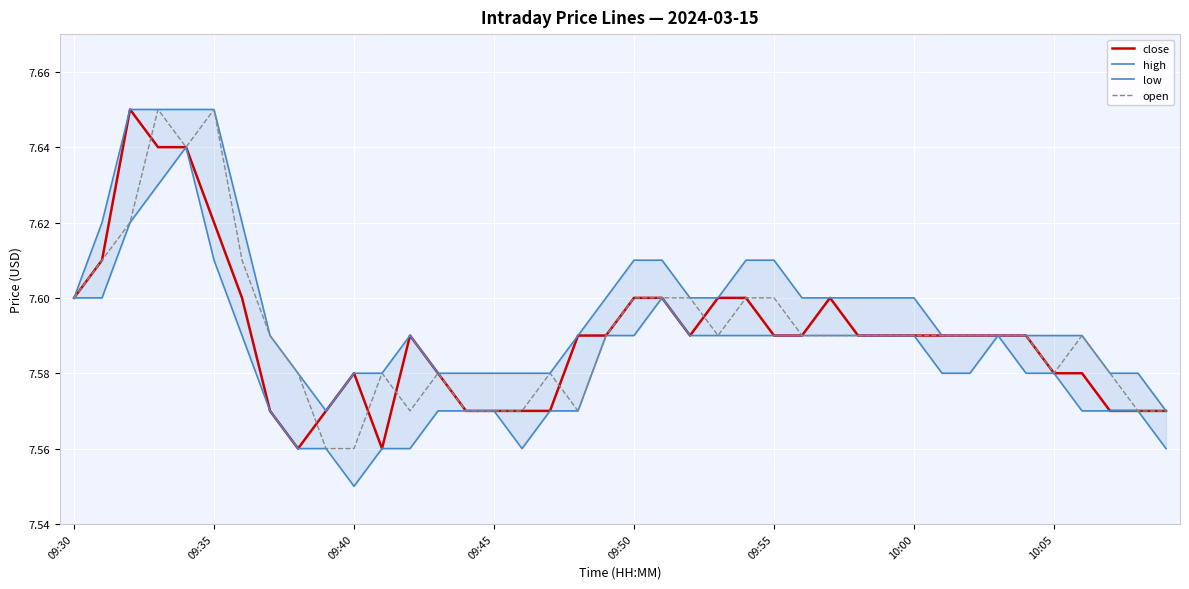

True or false: close has a value of 1.6 at 10:00.

False